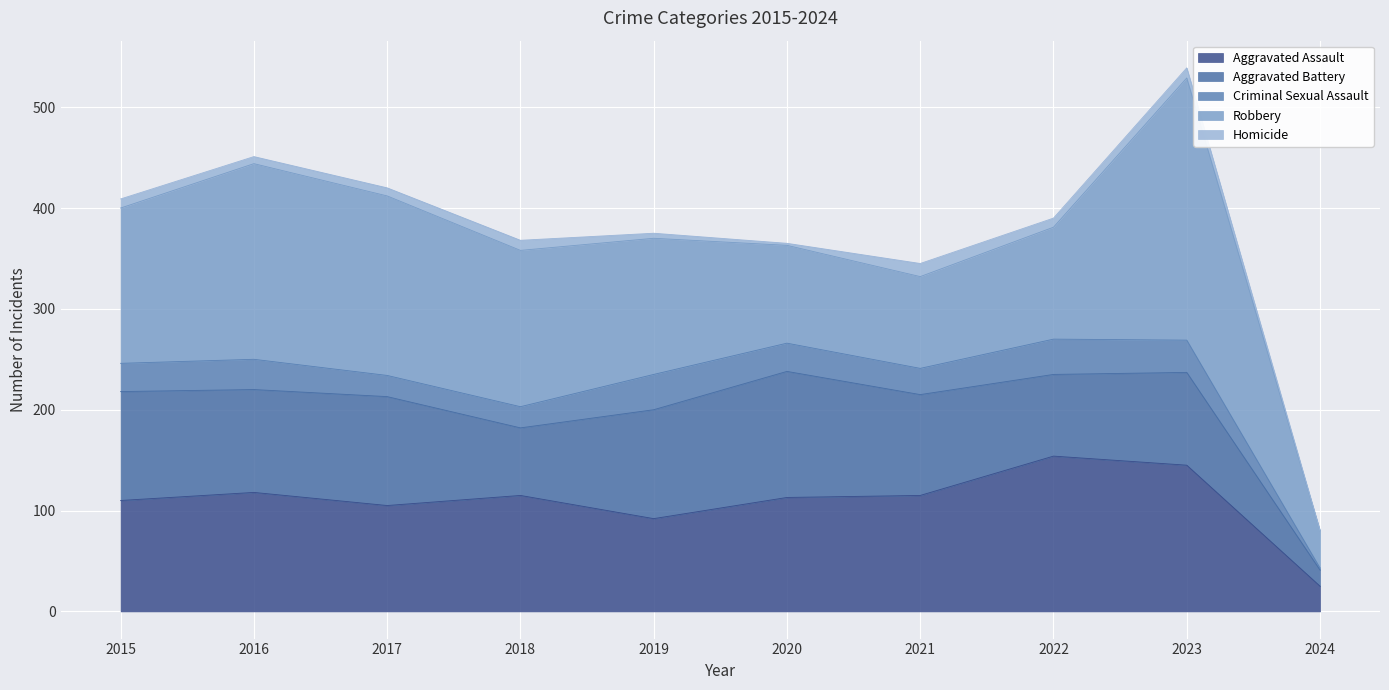

True or false: Aggravated Assault has a value of 25 at 2024.

True